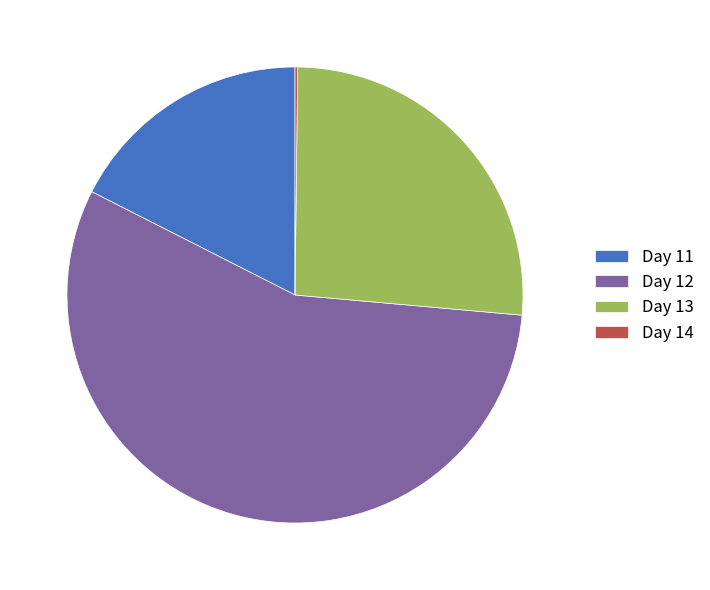

Between Day 12 and Day 13, which is larger?

Day 12